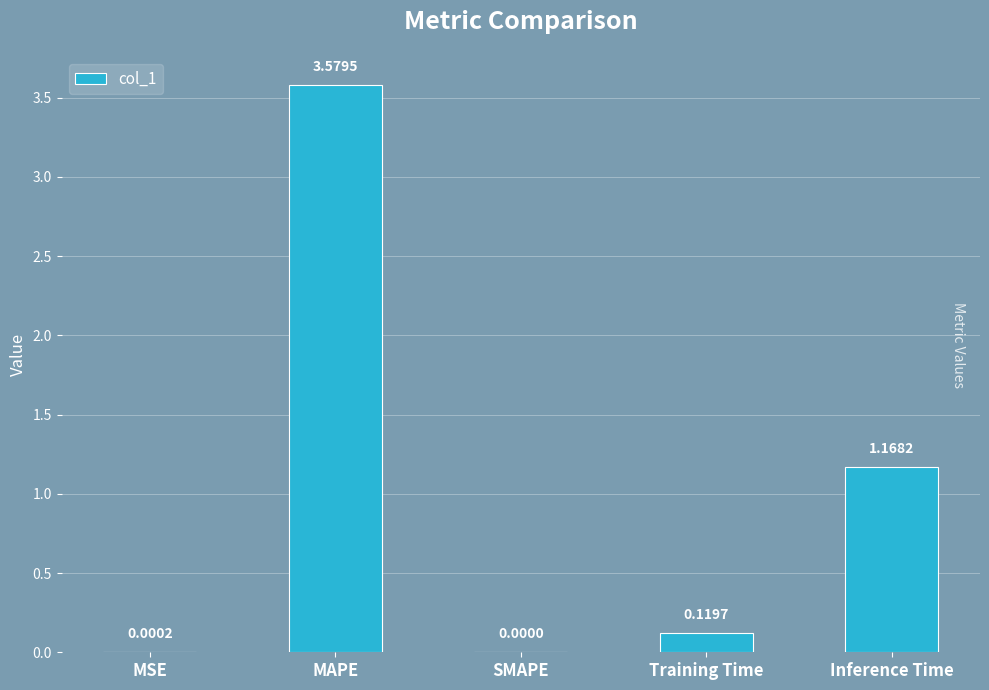

Where is the data nearest to the value 1?

Inference Time